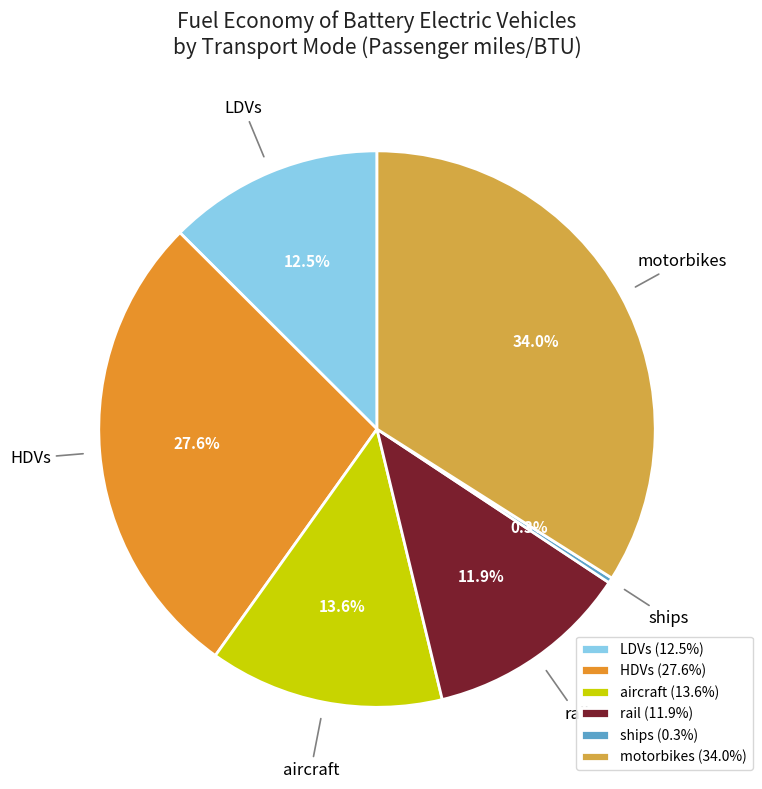

To the nearest percent, what percentage of the pie is motorbikes?

34%